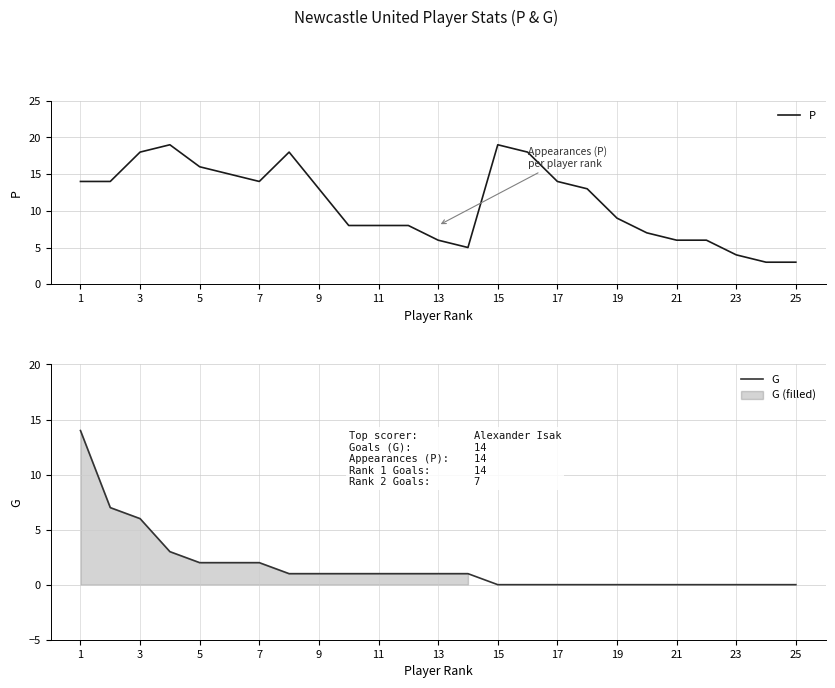

True or false: P has more than 2 points higher than both neighbors.

True